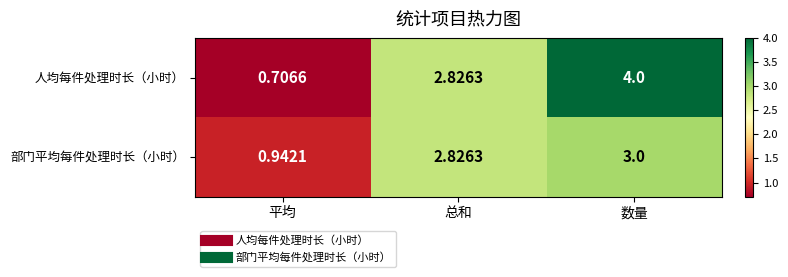

How many values in the 人均每件处理时长（小时） series exceed 2?

2